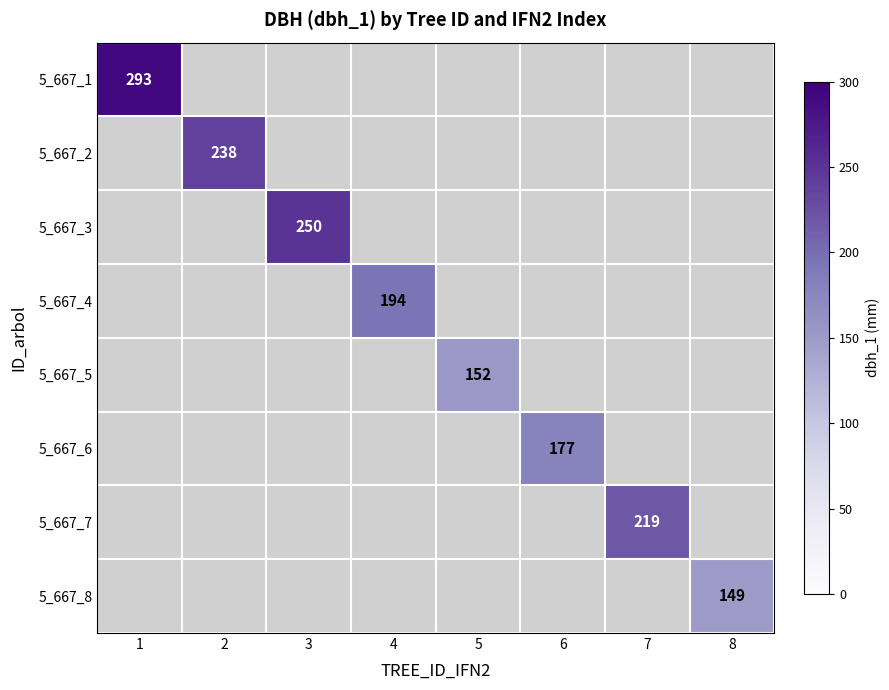

At which category does the chart reach its peak across all series?

1